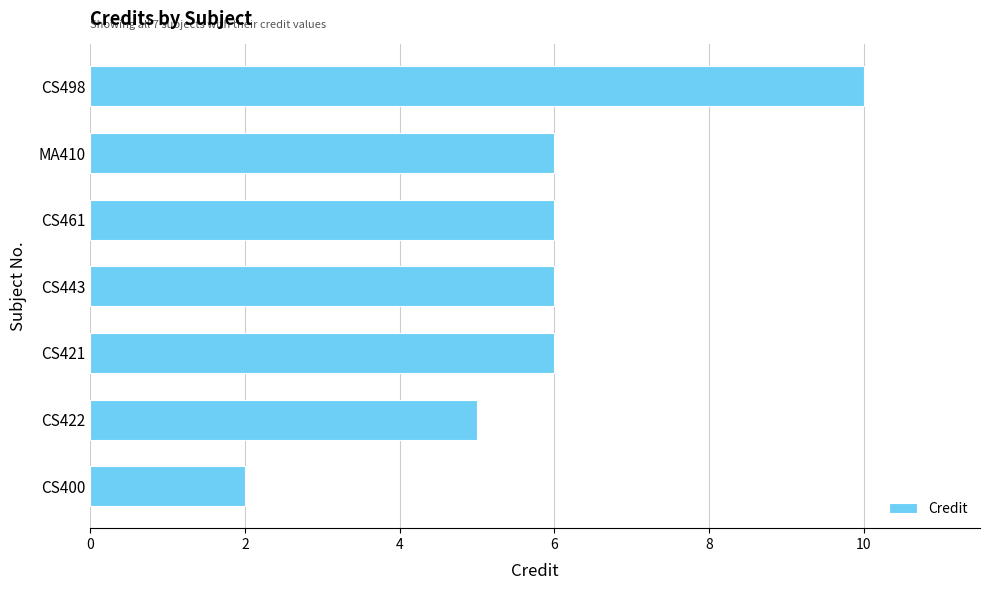

The value at CS422 is 3. True or false?

False